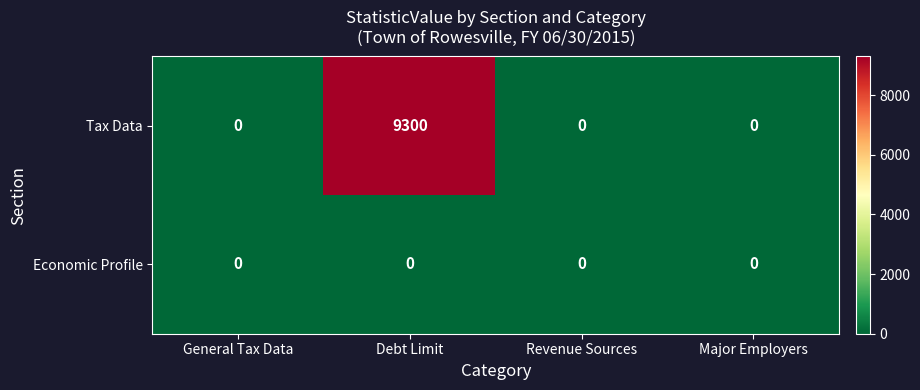

At how many categories does at least one series exceed 4793?

1